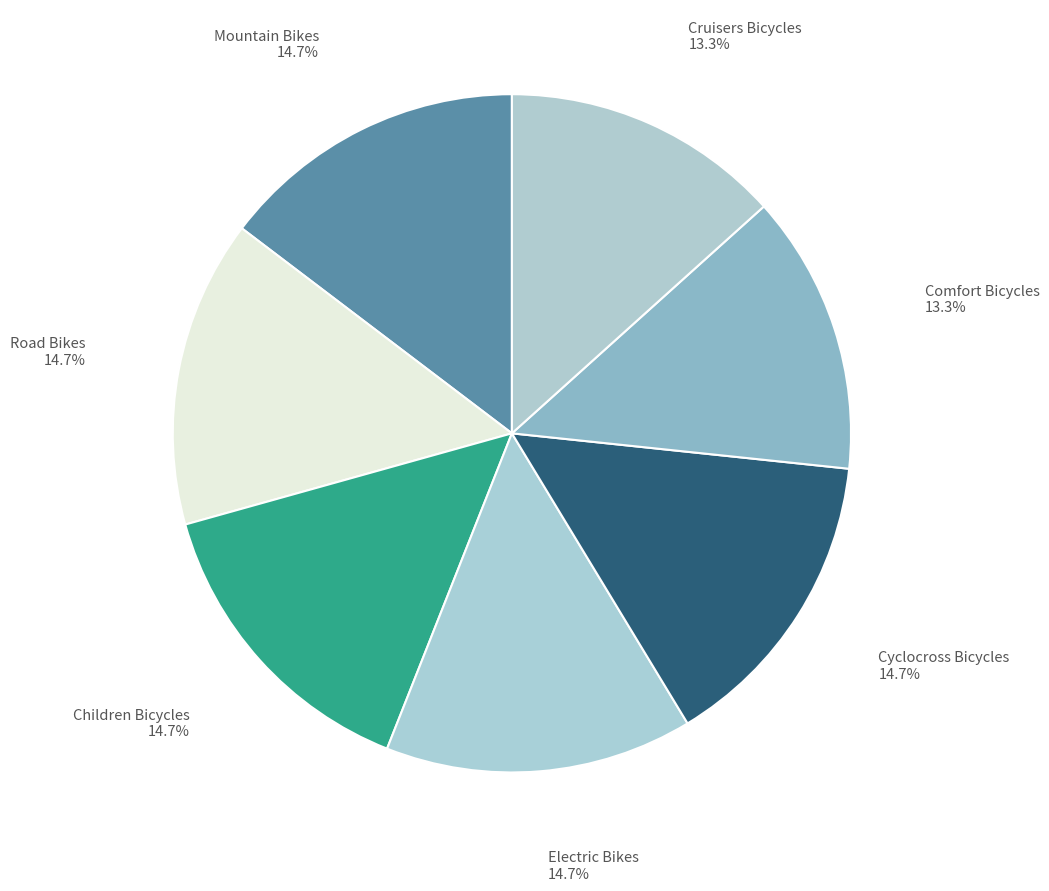

Is there a majority slice in this chart?

No